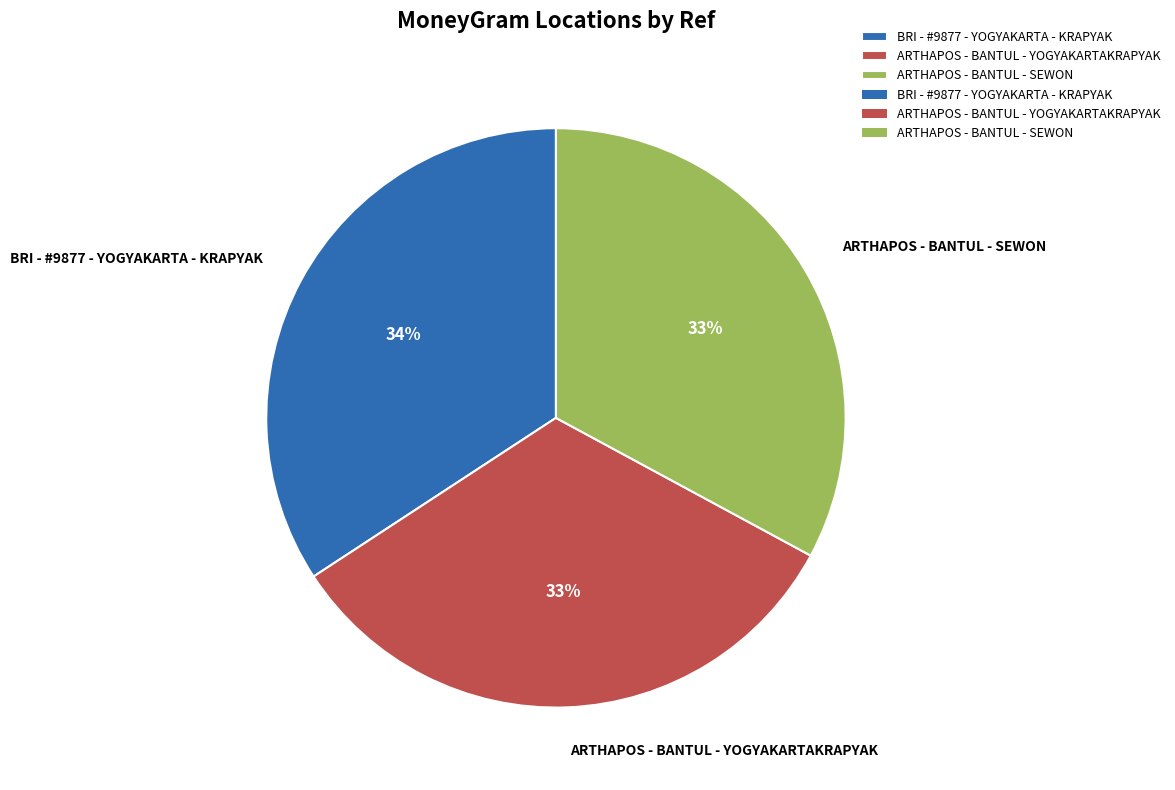

Combined, do BRI - #9877 - YOGYAKARTA - KRAPYAK and ARTHAPOS - BANTUL - YOGYAKARTAKRAPYAK account for over 50%?

Yes